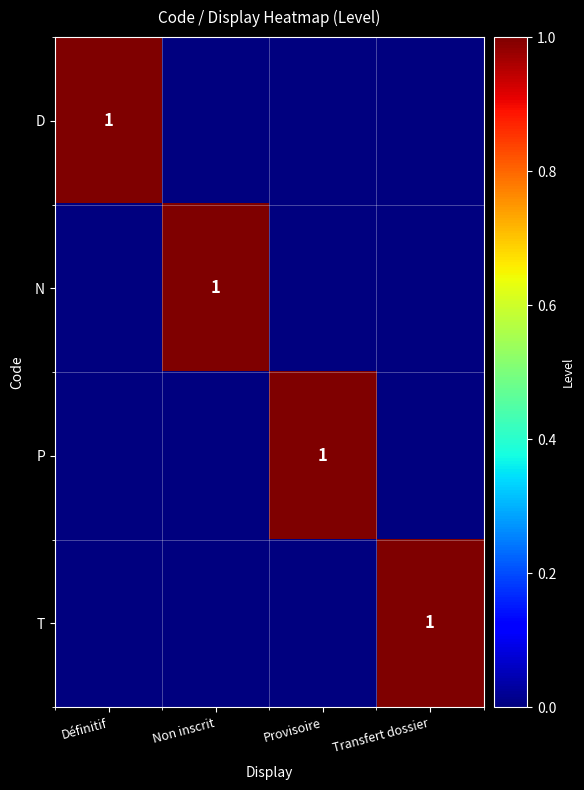

True or false: P has a value of 1 at Provisoire.

True